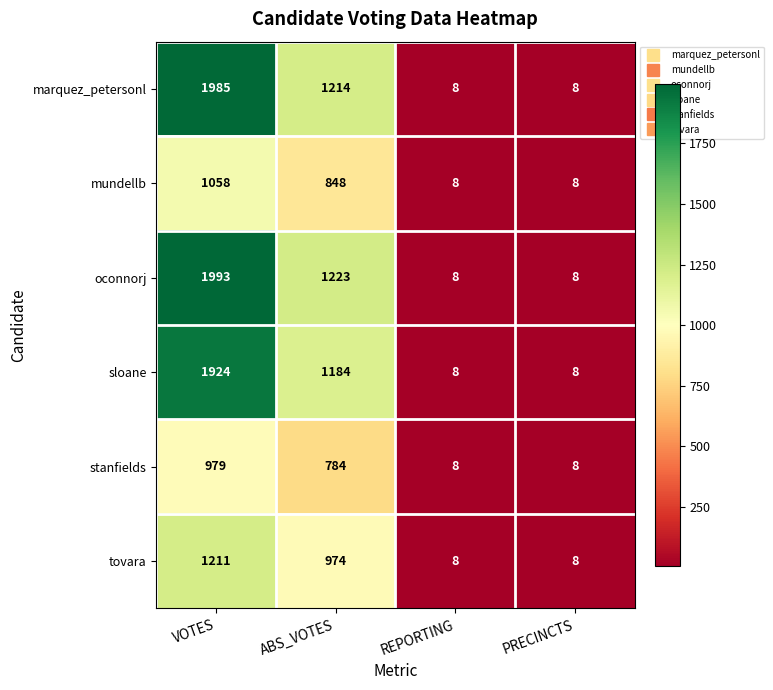

Where does the oconnorj series first go above 1223?

VOTES